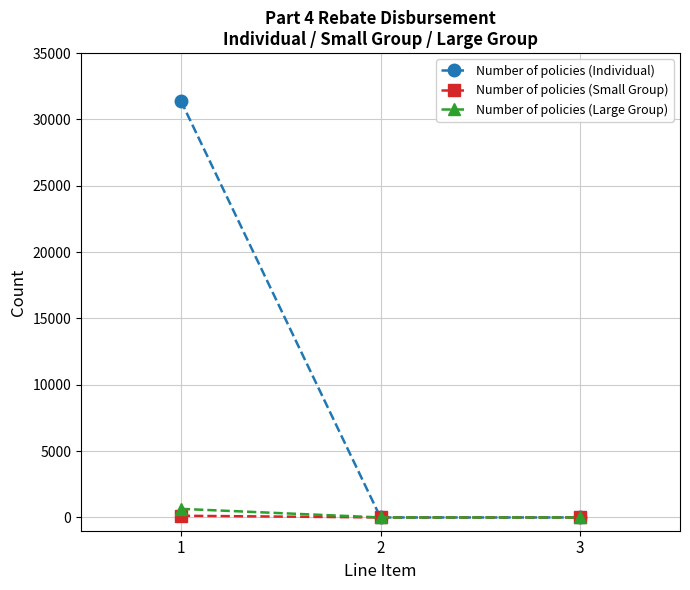

Which series has the widest spread of values?

Number of policies (Individual)